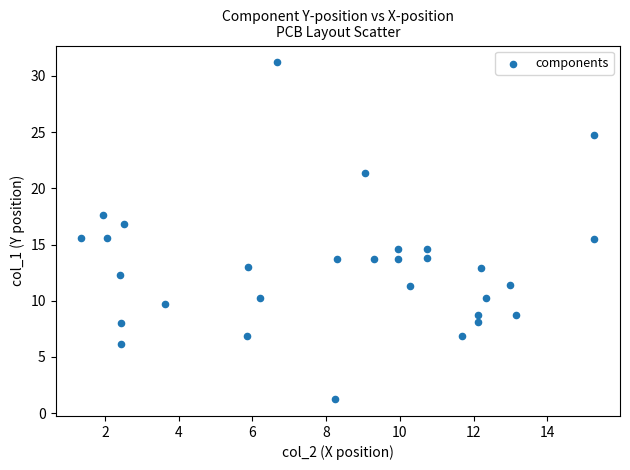

What is the range of Y values (max minus min)?

30.0